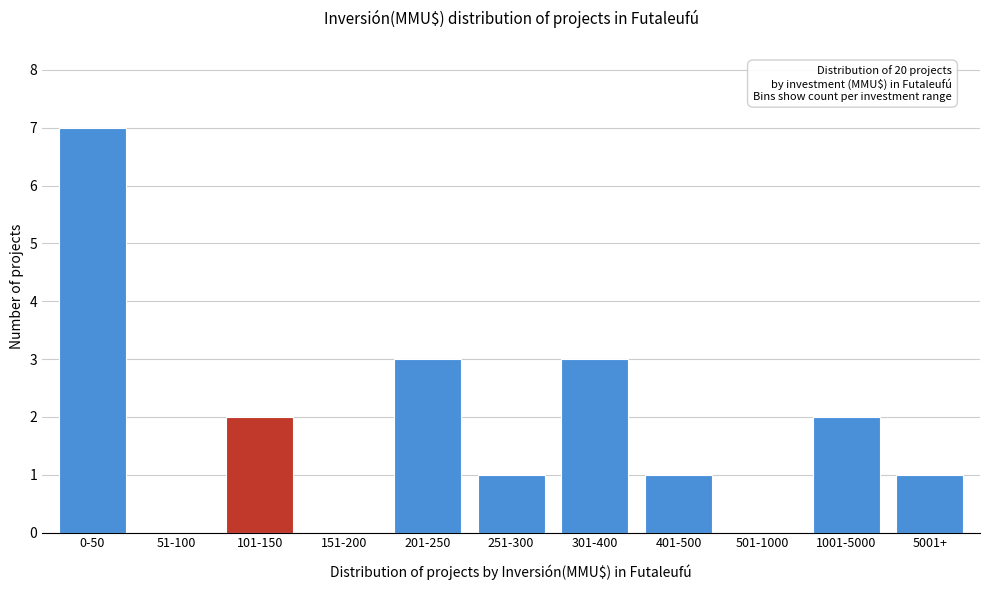

Reading left to right, transcribe all the data shown in this chart.

0-50=7	51-100=0	101-150=2	151-200=0	201-250=3	251-300=1	301-400=3	401-500=1	501-1000=0	1001-5000=2	5001+=1